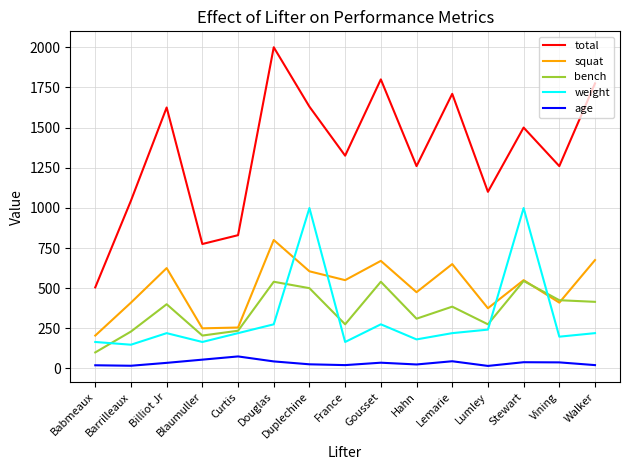

Which series changed the most between Billiot Jr and Curtis?

total